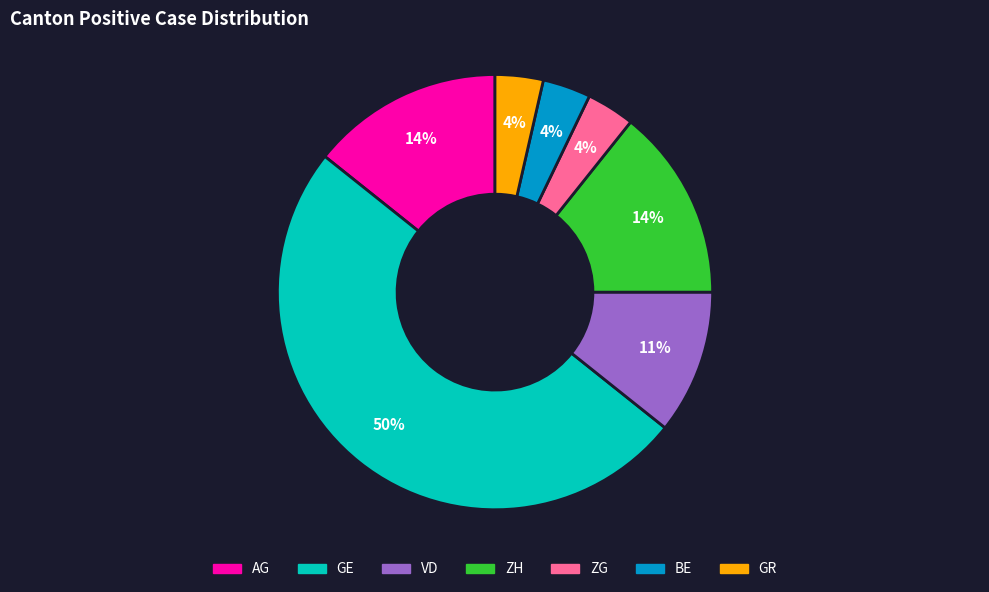

To the nearest percent, what is the average slice percentage?

14%